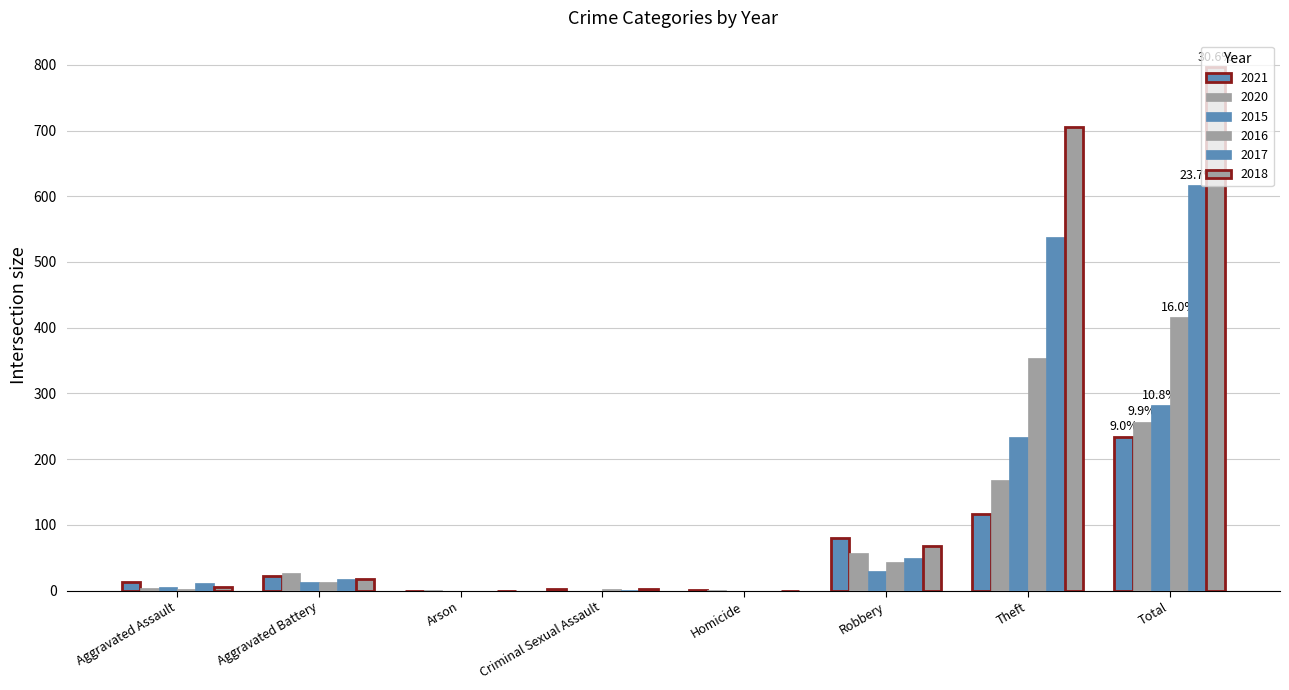

What is the difference between the second highest and second lowest values in the 2015 series?

233